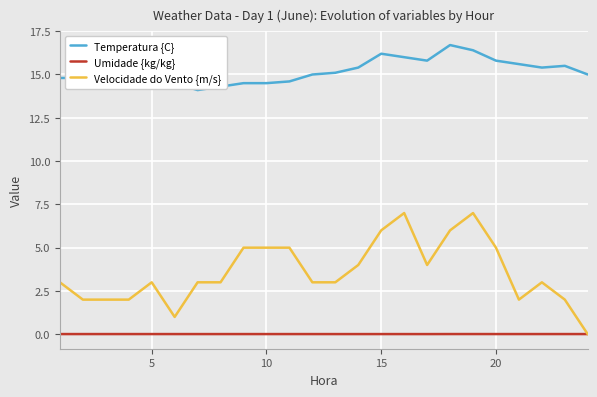

What are all the series names shown in the legend?

Temperatura {C}, Umidade {kg/kg}, Velocidade do Vento {m/s}